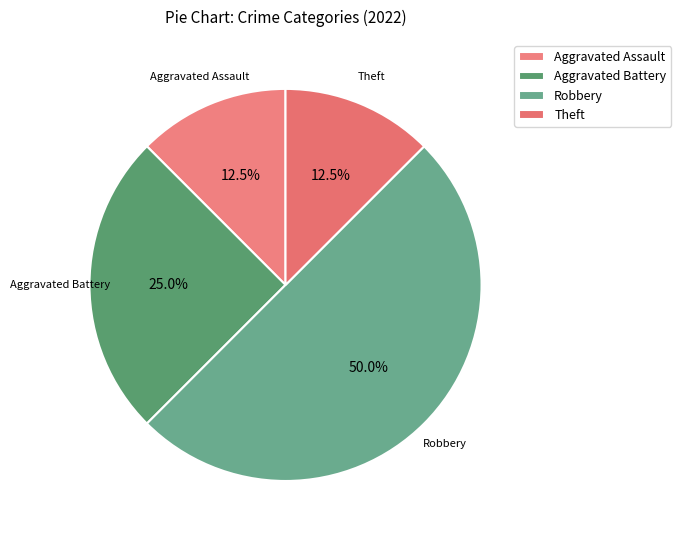

How many segments does this pie chart have?

4